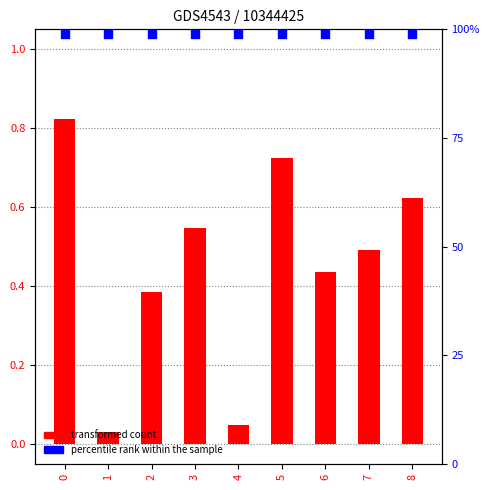

Which series contains the highest Y value?

percentile rank within the sample